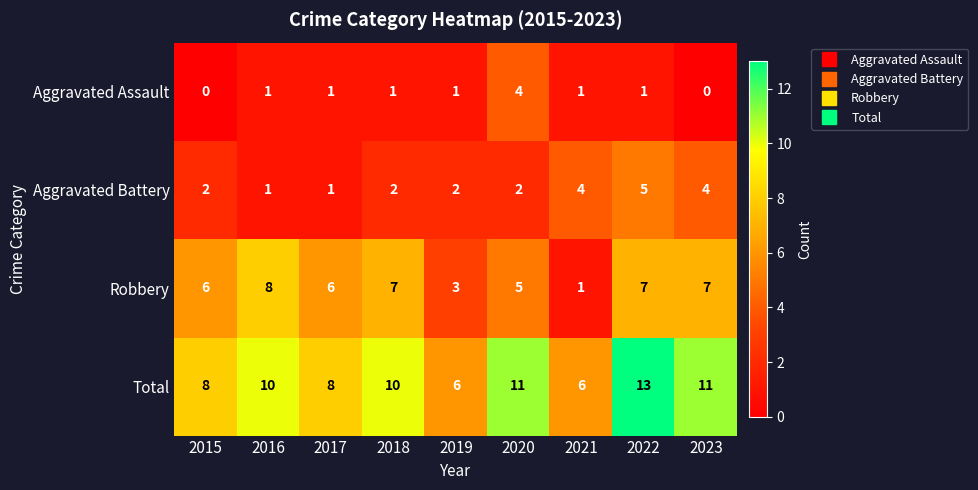

How many series are shown in this chart?

4